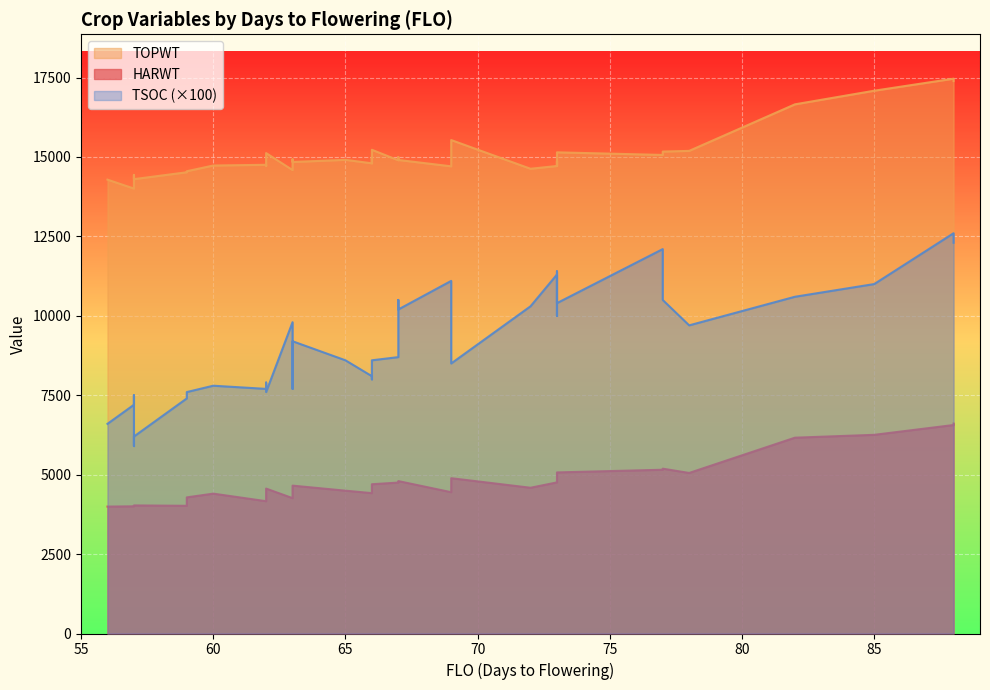

What is the difference between the highest and lowest values at 69?

14595